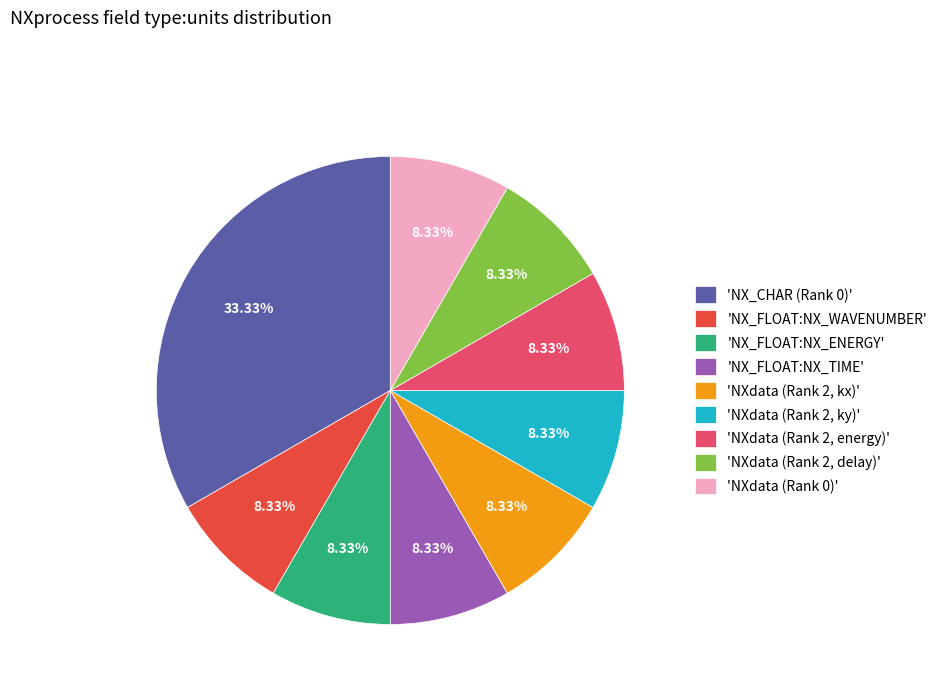

To the nearest percent, what is the average slice percentage?

11%